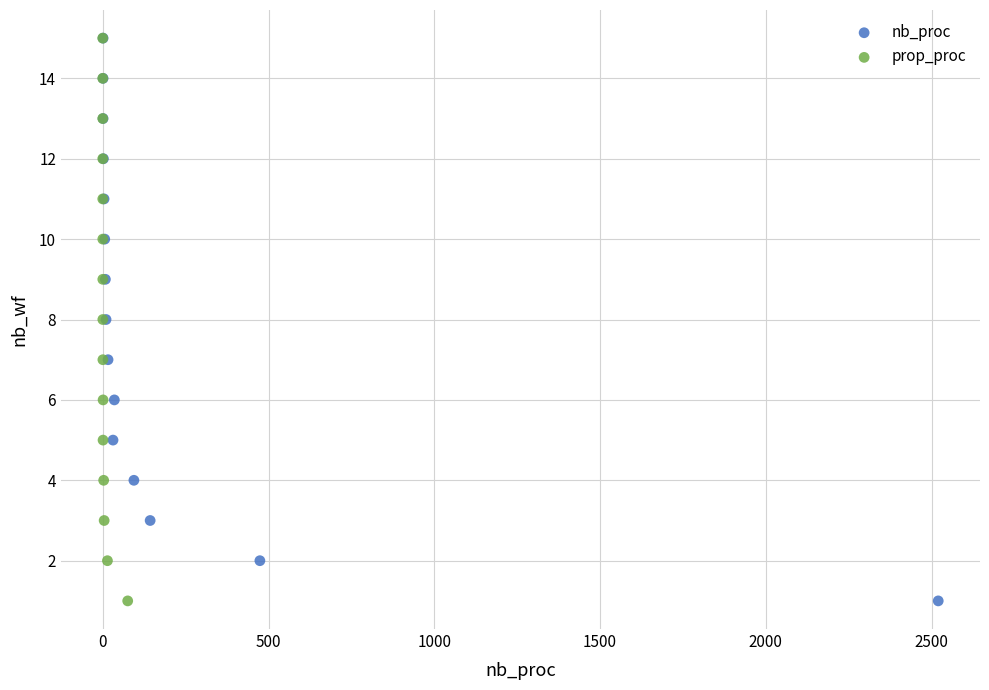

What are all the series names shown in the legend?

nb_proc, prop_proc